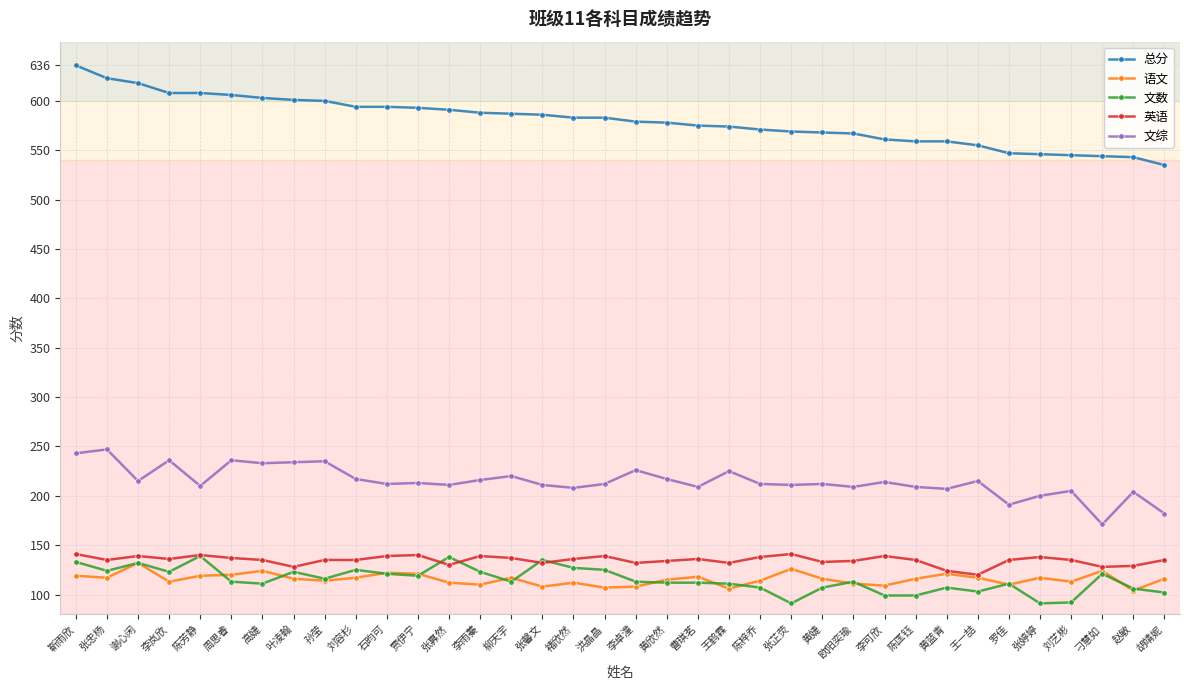

True or false: 语文 and 文综 intersect in this chart.

False